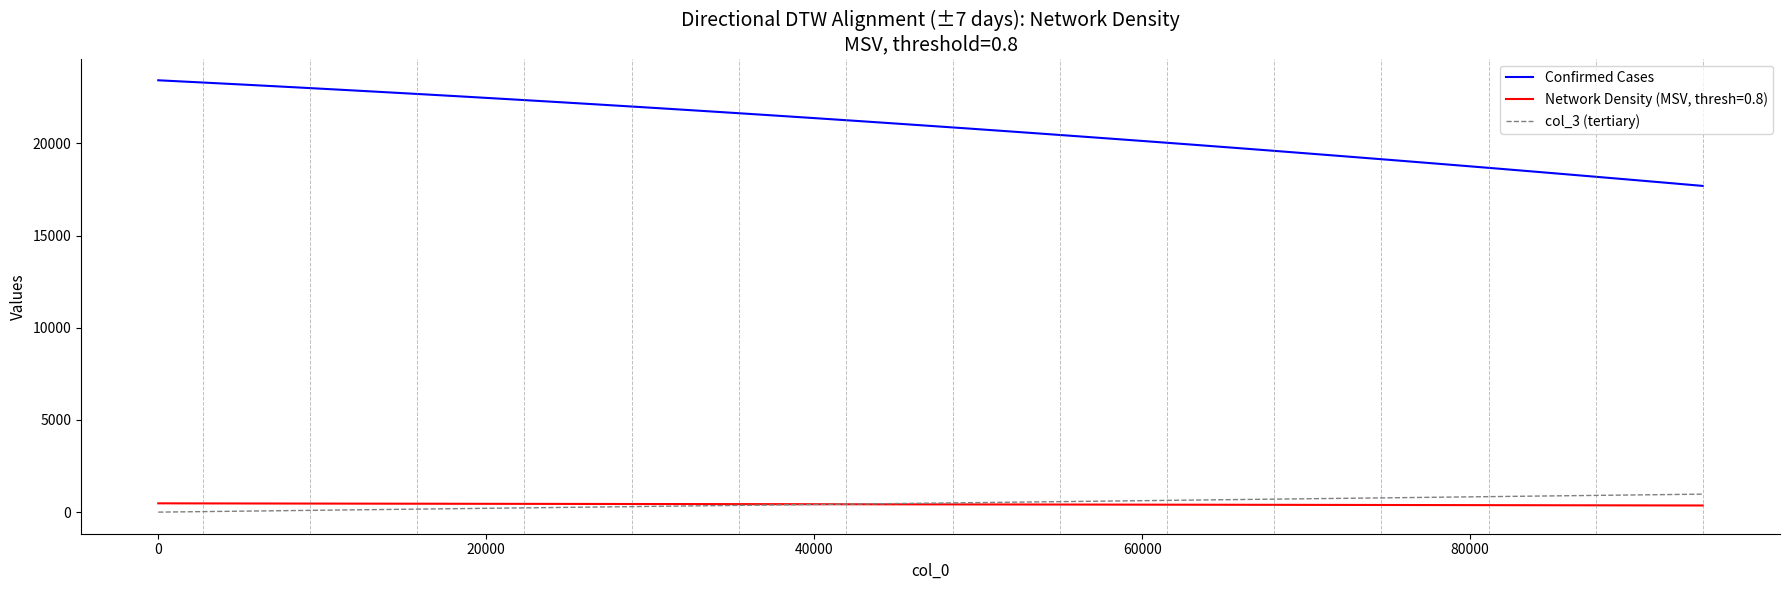

What is the maximum value for Confirmed Cases?

23426.2